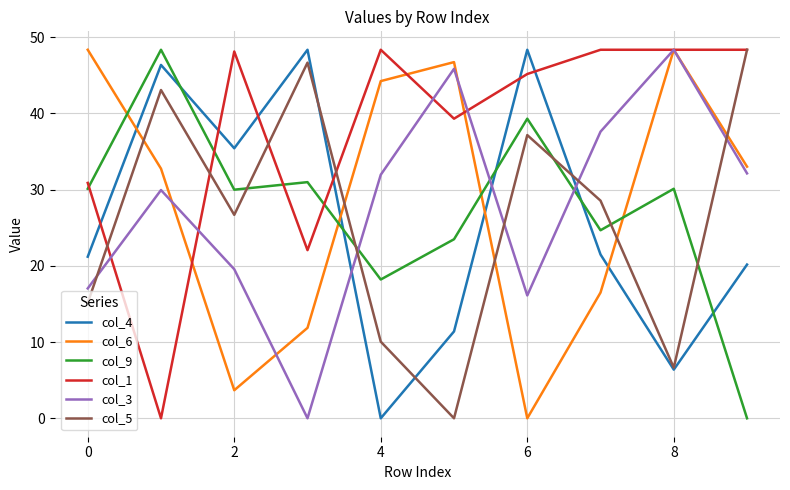

Which series ends up on top after the final intersection of col_4 and col_1?

col_1